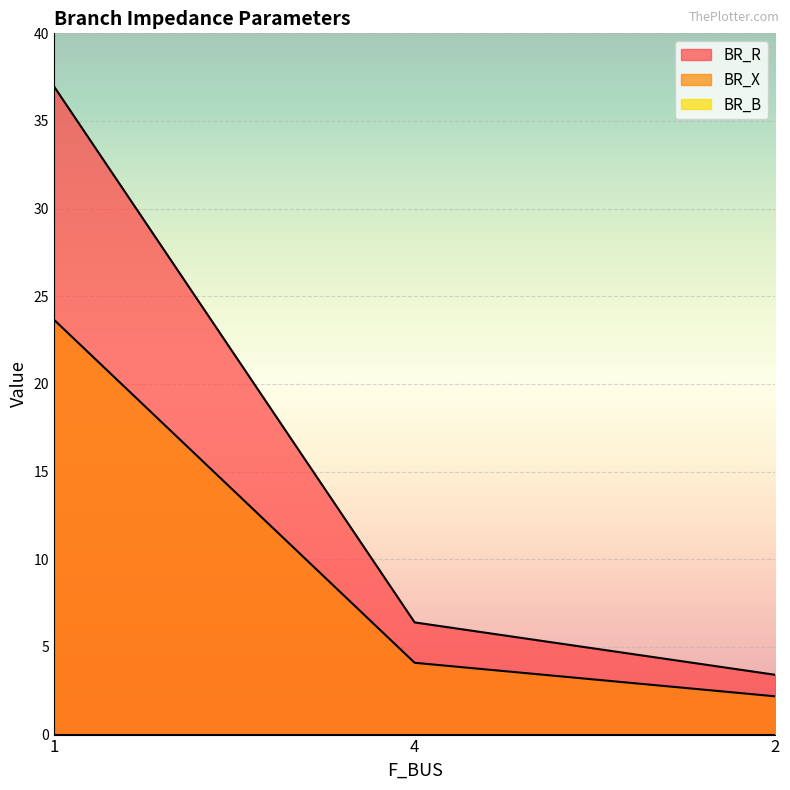

List the series in order of their peak value, lowest first.

BR_X, BR_R